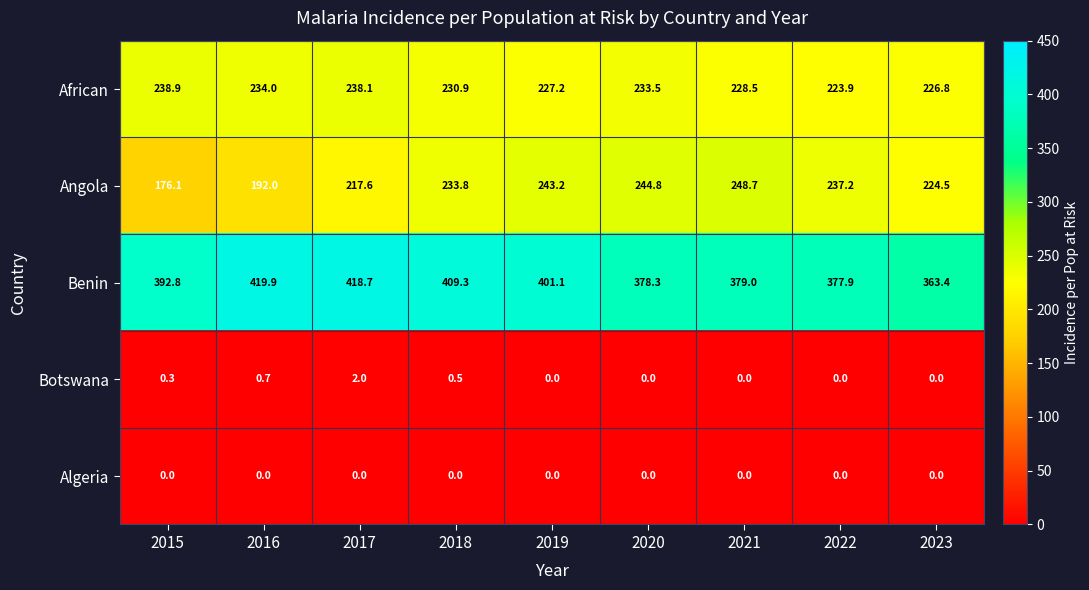

How many categories are shown in the chart?

9